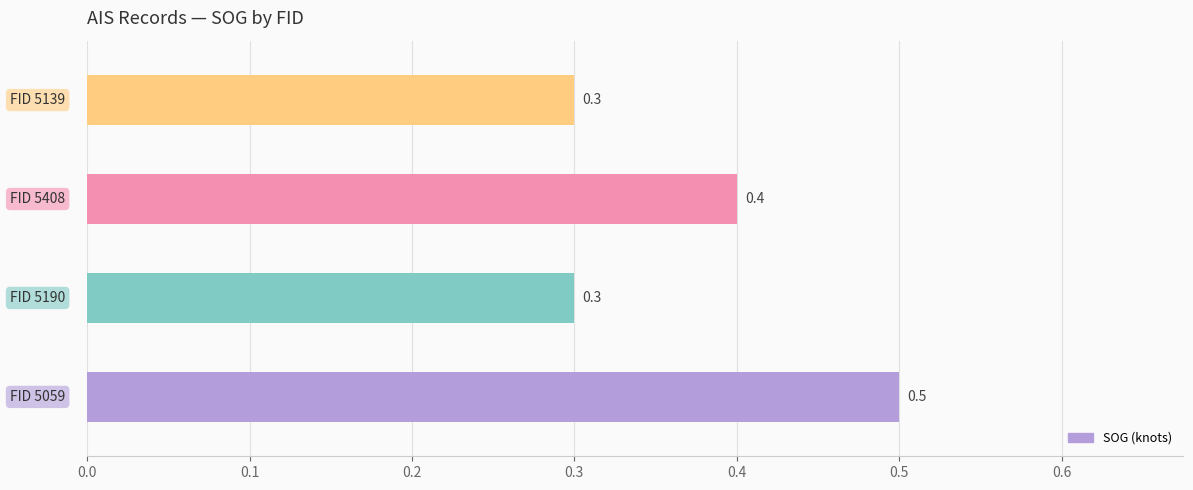

Does the chart contain any negative values?

No